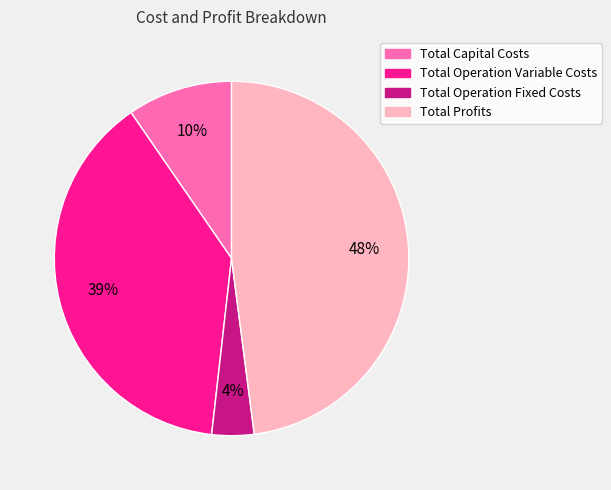

To the nearest percent, what is the difference between the largest and smallest slice percentages?

44%